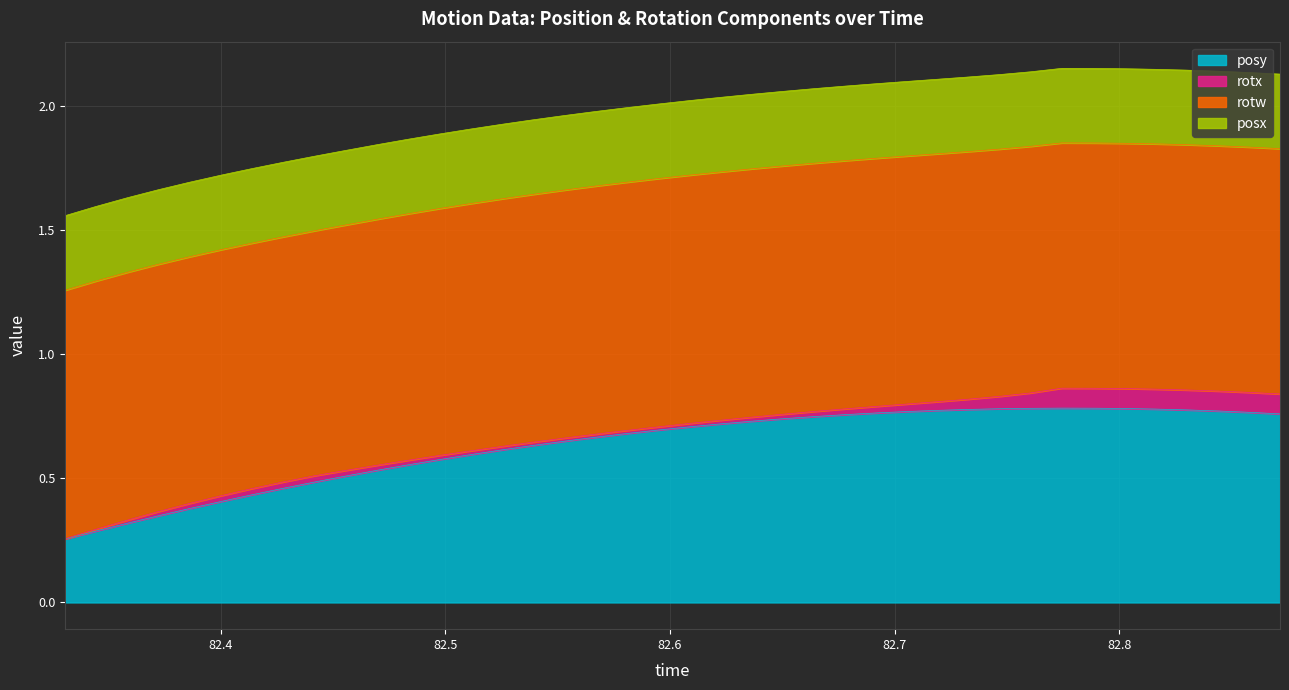

True or false: posx has more than 1 points higher than both neighbors.

False